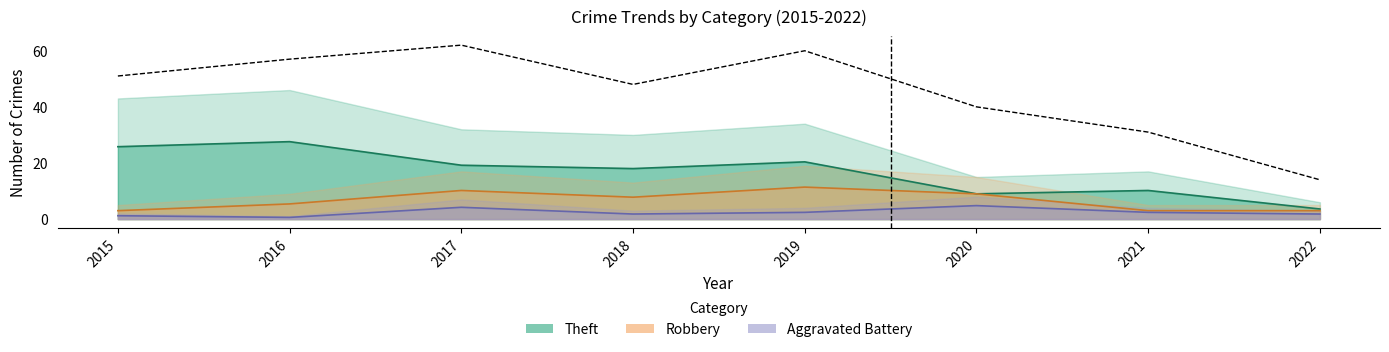

Reading left to right, extract all data points from this chart.

2015=51	2016=57	2017=62	2018=48	2019=60	2020=40	2021=31	2022=14